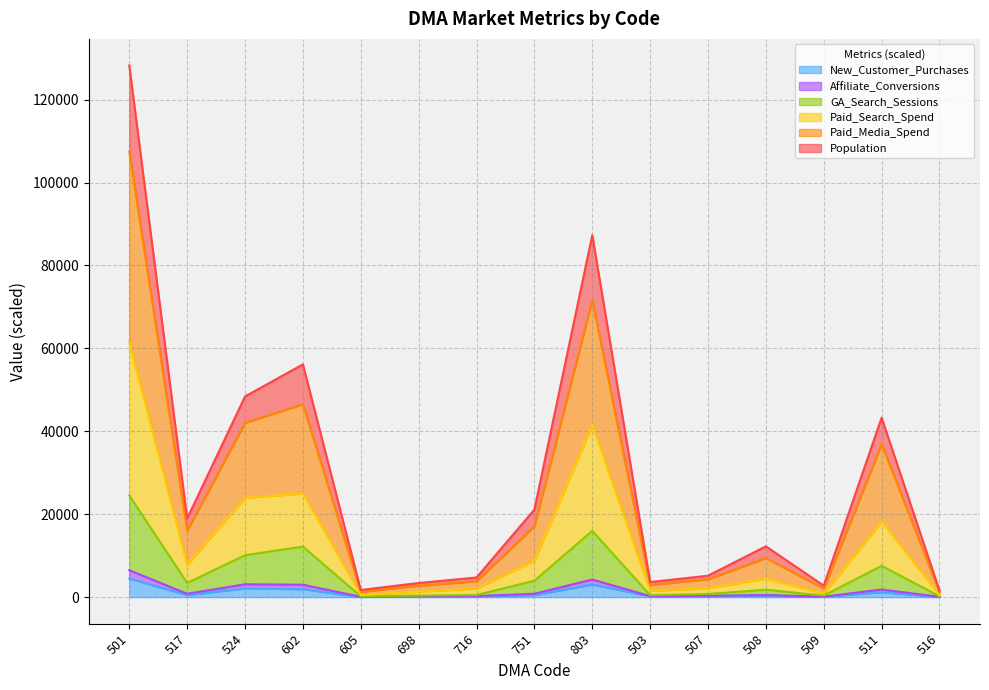

At which category does the chart reach its peak across all series?

501